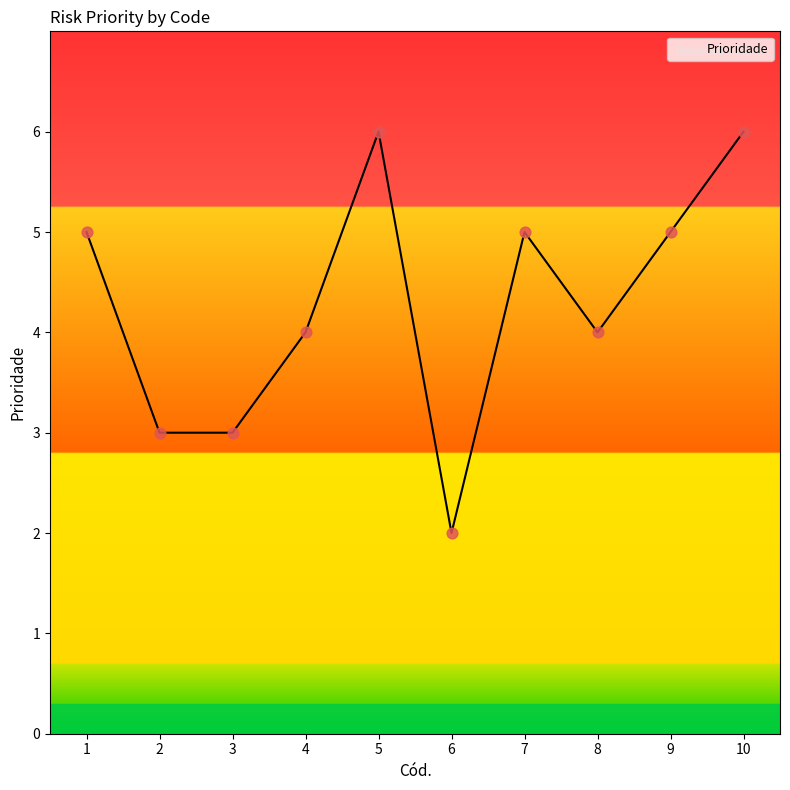

What is the change in value from 5 to 7?

-1